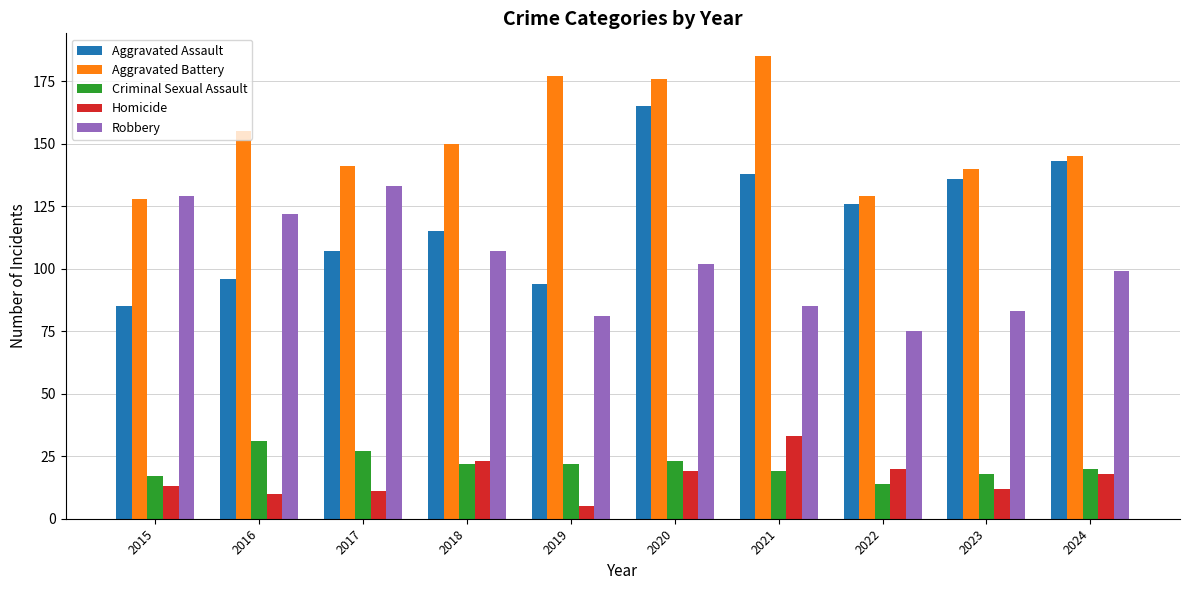

Where is Aggravated Battery nearest to the value 156?

2016